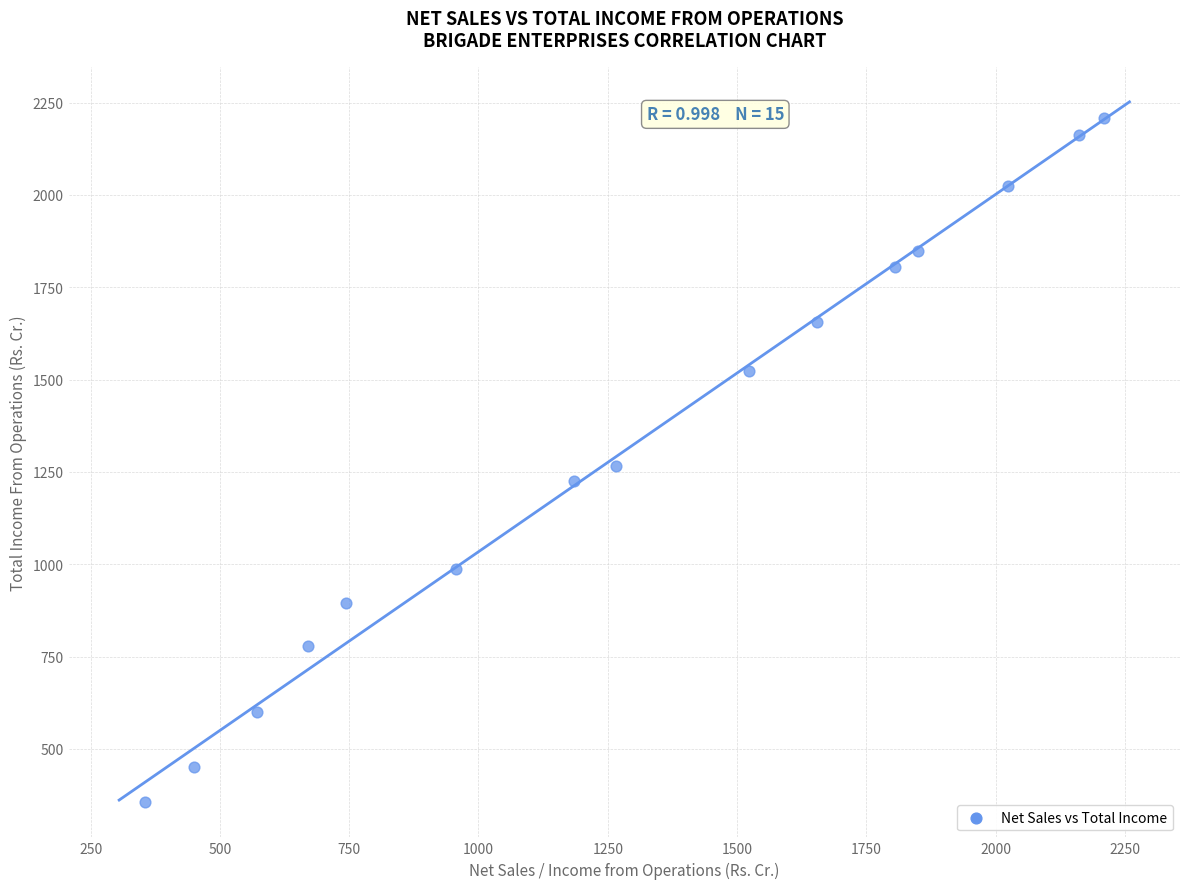

What is the range of X values (max minus min)?

1853.5